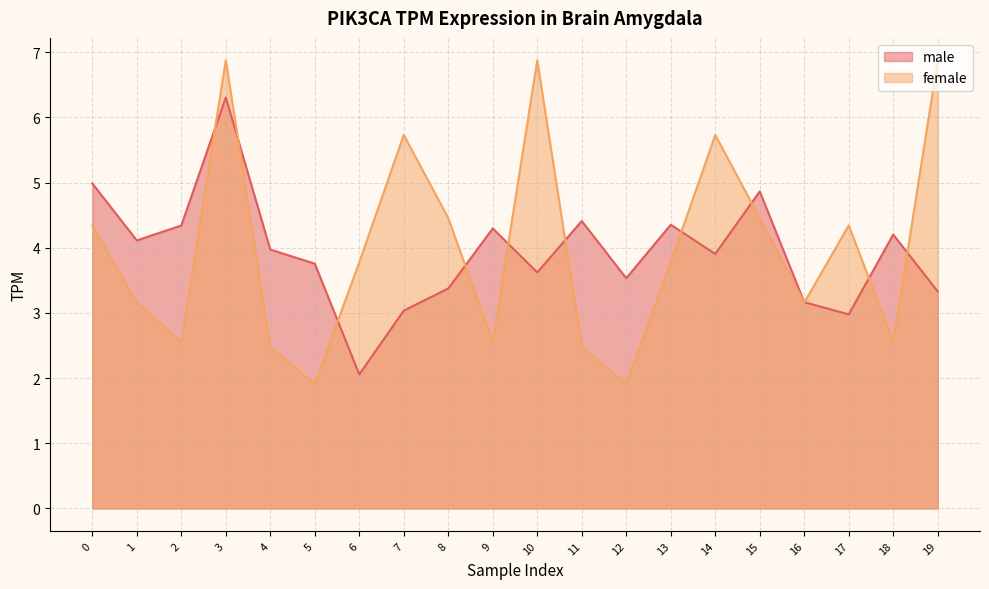

What is the difference between the second highest and second lowest values in the male series?

2.0